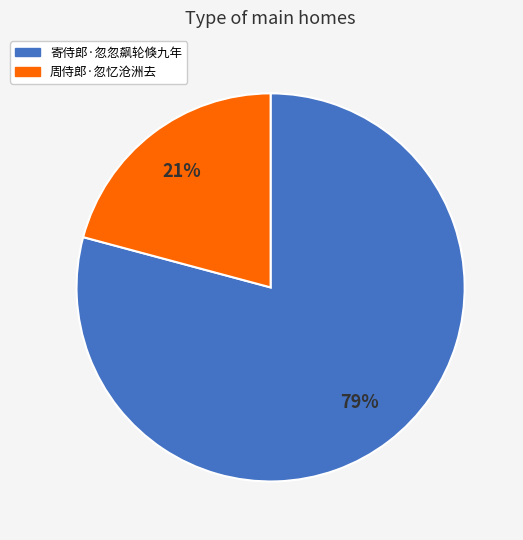

To the nearest percent, what is the average slice percentage?

50%